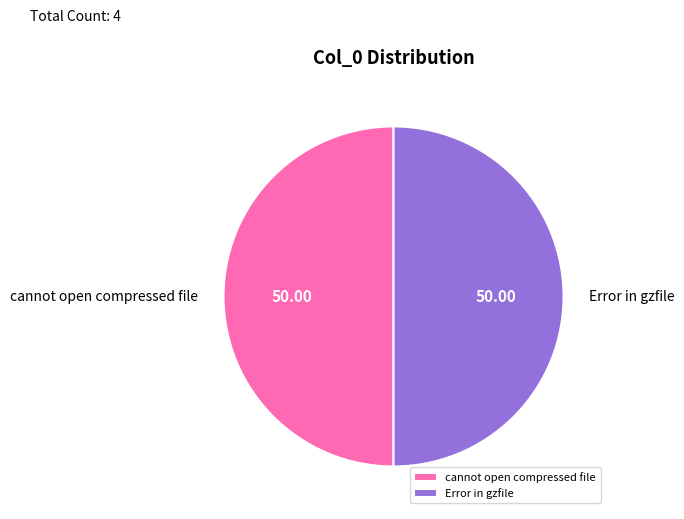

Is it true that Error in gzfile is 50% of the pie?

True